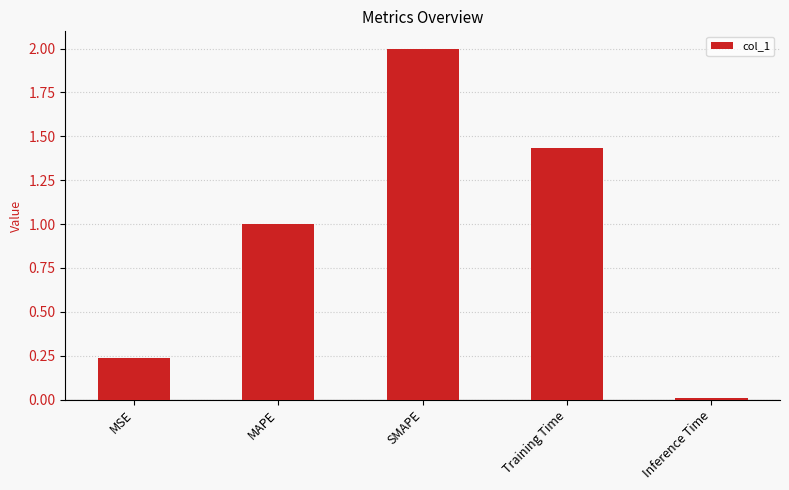

What is the label of the 4th bar from the right?

MAPE